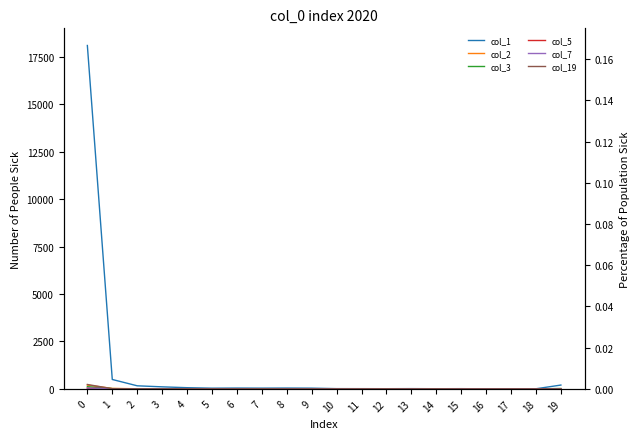

The col_7 series shows 0 at 15. True or false?

True